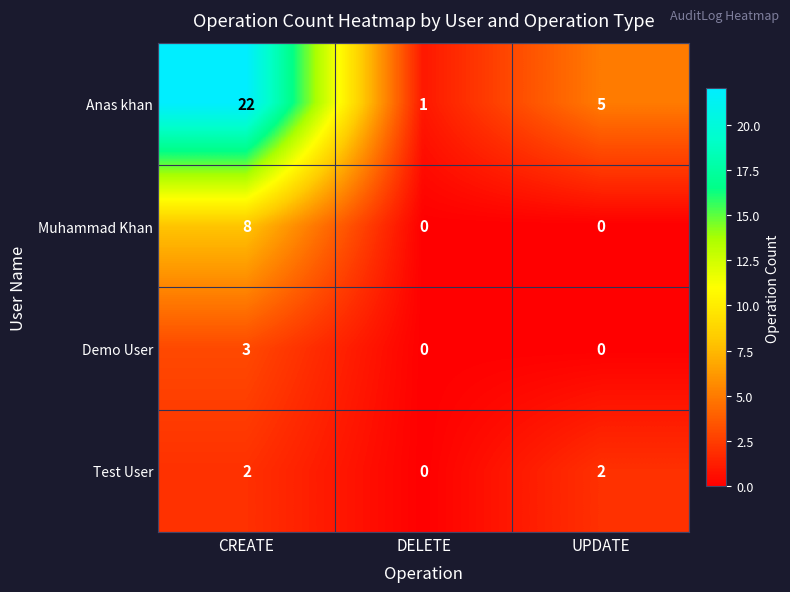

Rank the series by their maximum value, from highest to lowest.

Anas khan, Muhammad Khan, Demo User, Test User